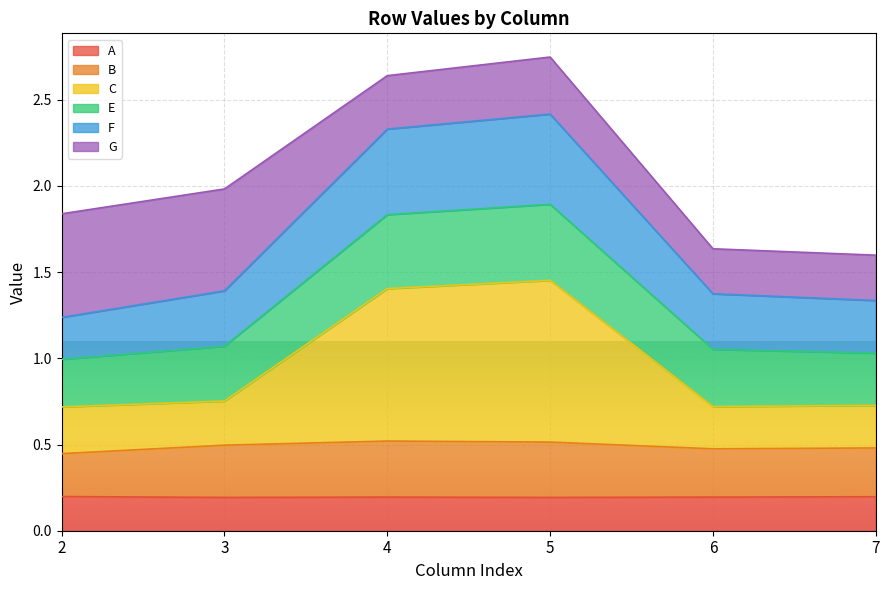

Which has a higher value, 3 or 5?

3